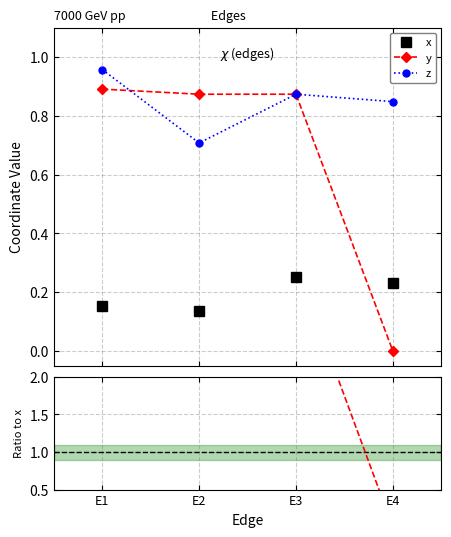

True or false: z and x intersect in this chart.

False